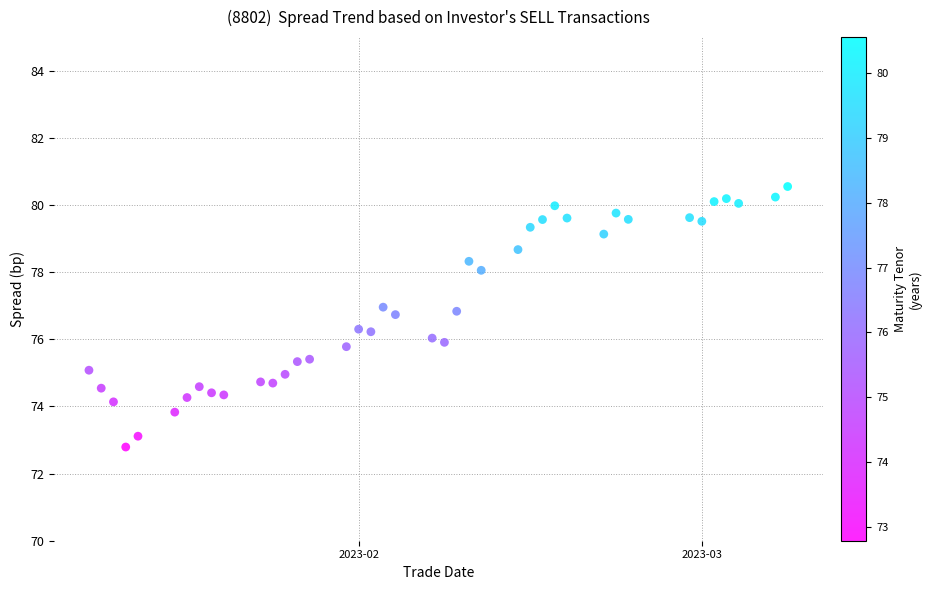

What is the range of Y values (max minus min)?

7.8